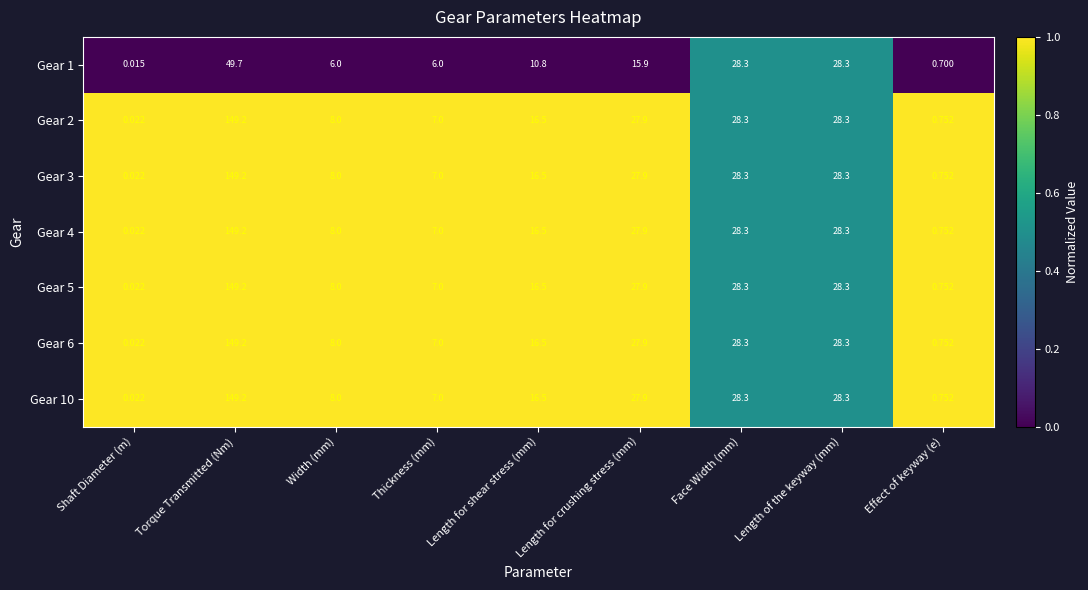

Which label corresponds to the largest value in the chart?

Torque Transmitted (Nm)